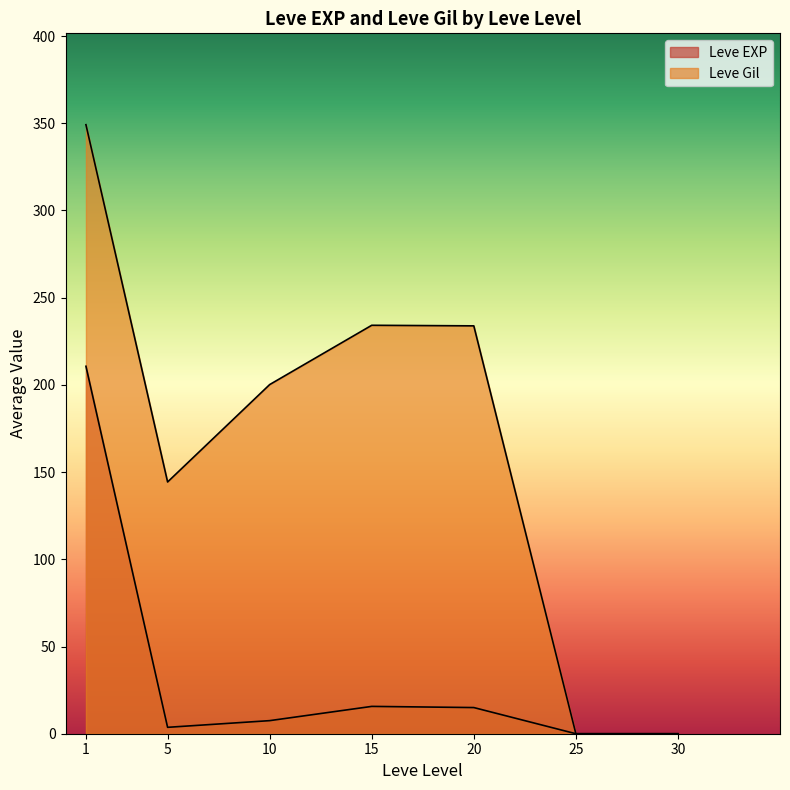

True or false: Leve EXP has more than 0 points higher than both neighbors.

True